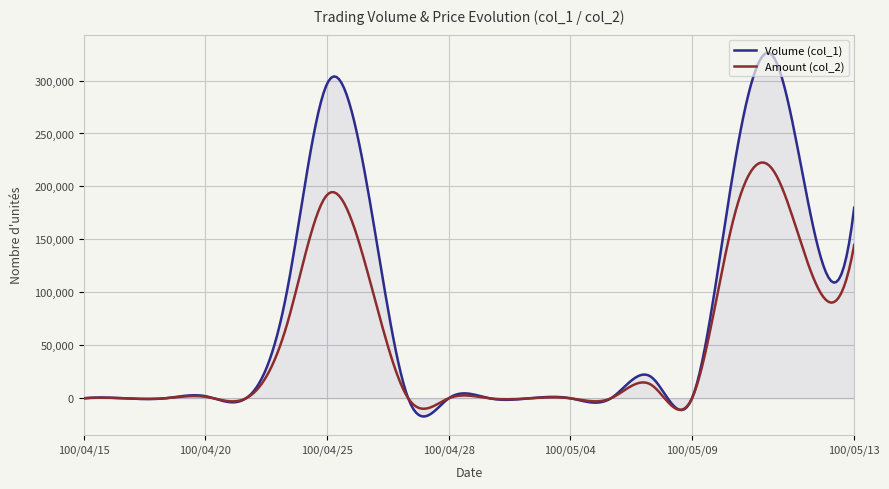

What is the difference between the maximum and minimum values in the Amount (col_2) series?

233444.7